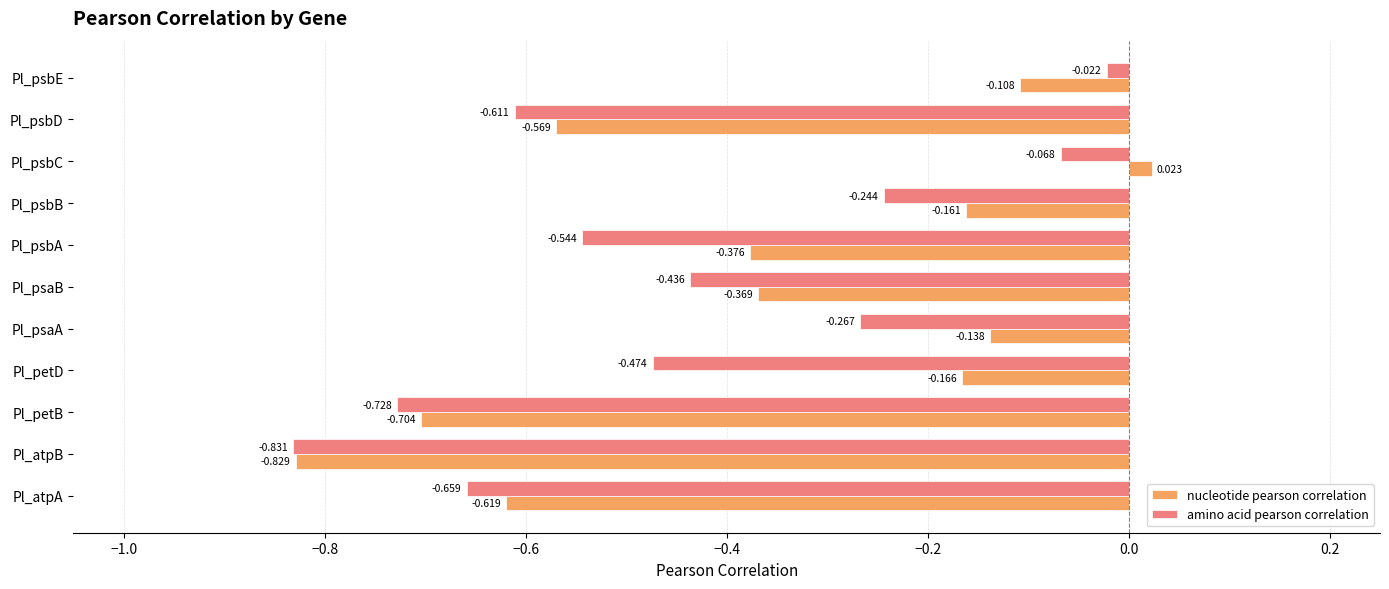

At which label does nucleotide pearson correlation reach its peak?

Pl_psbC